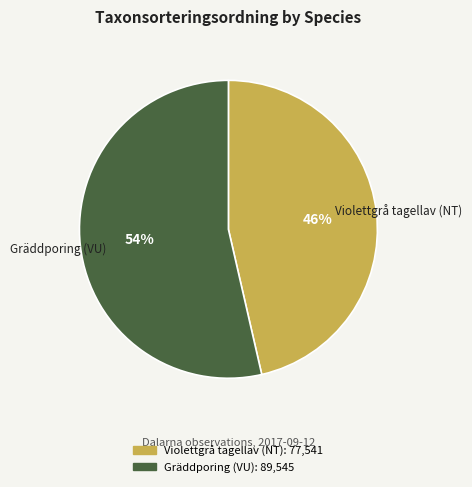

How many slices are in this pie chart?

2